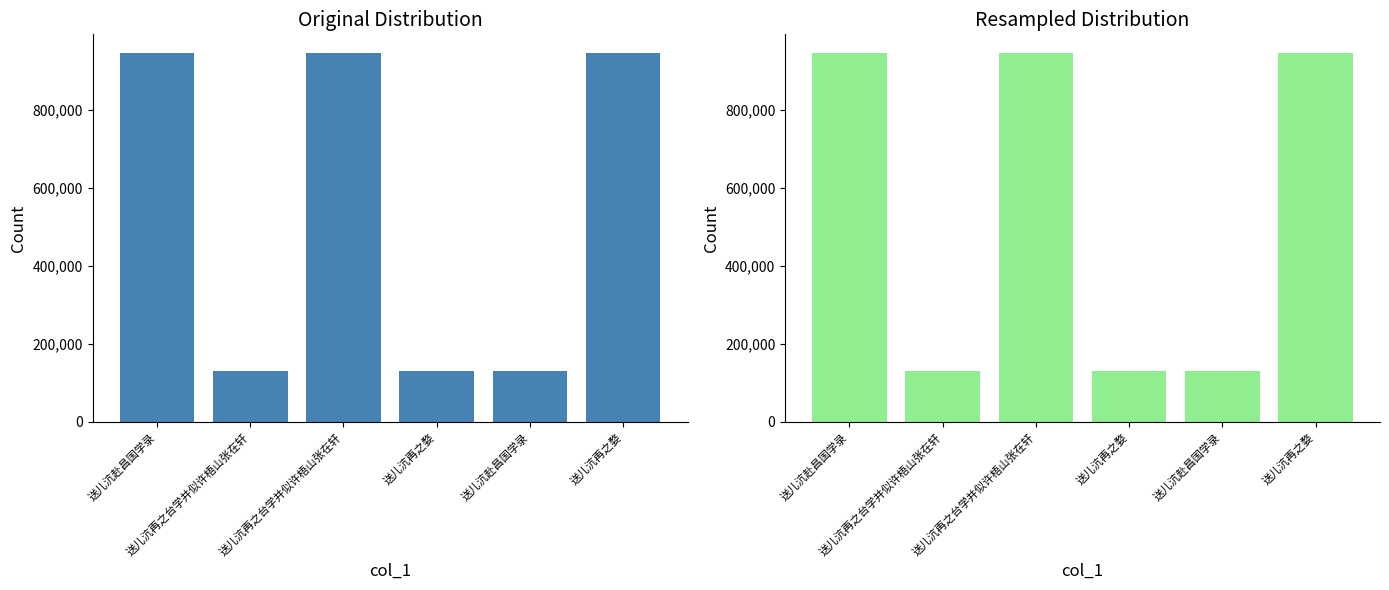

Which has a higher value, 送儿沆赴昌国学录 or 送儿沆再之台学并似许梧山张在轩?

送儿沆赴昌国学录